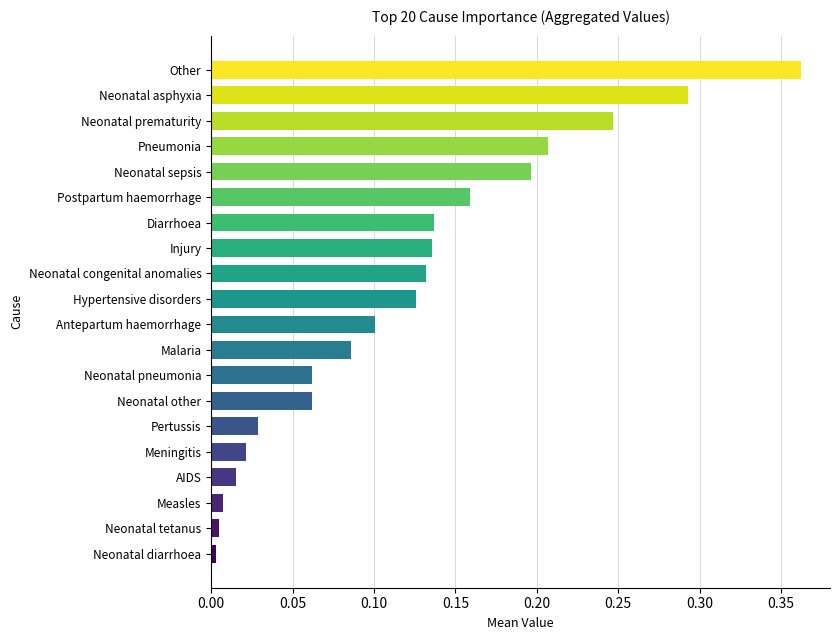

What is the change in value from Neonatal pneumonia to Neonatal asphyxia?

+0.2